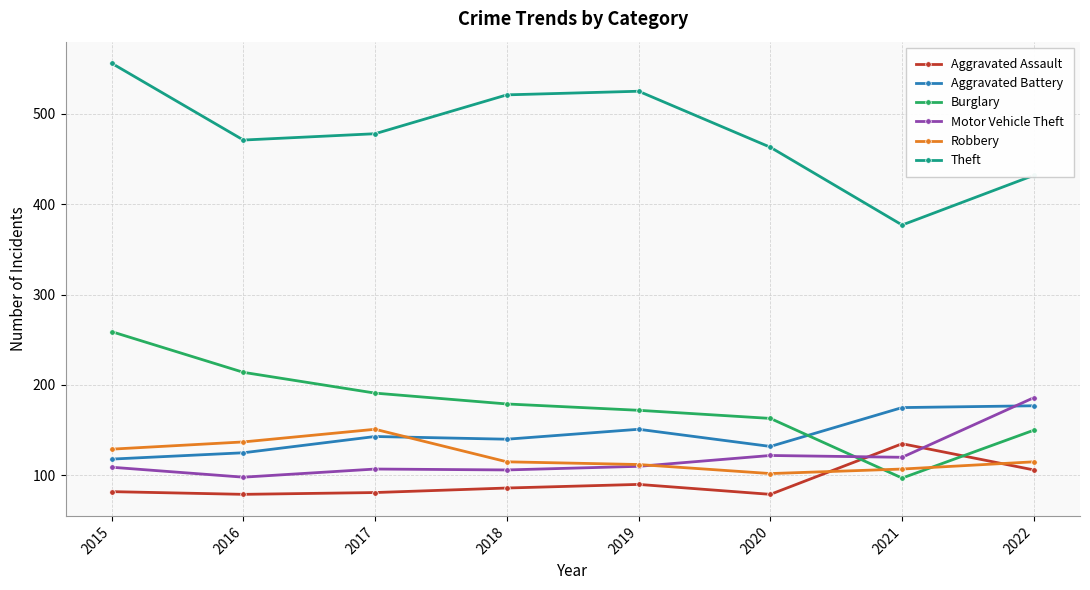

What is the value of the Aggravated Assault point at the 2nd from the left?

79